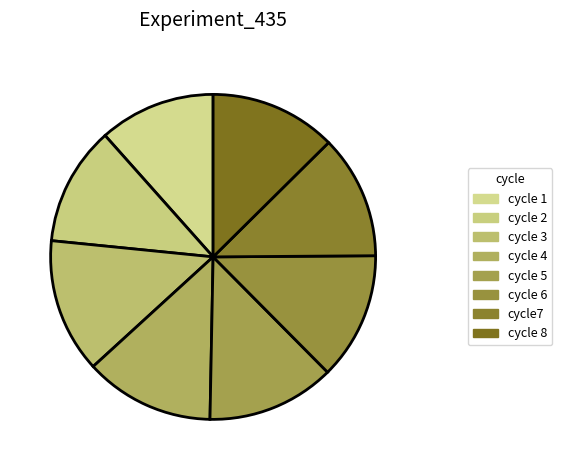

Is it true that cycle 3 is 23% of the pie?

False